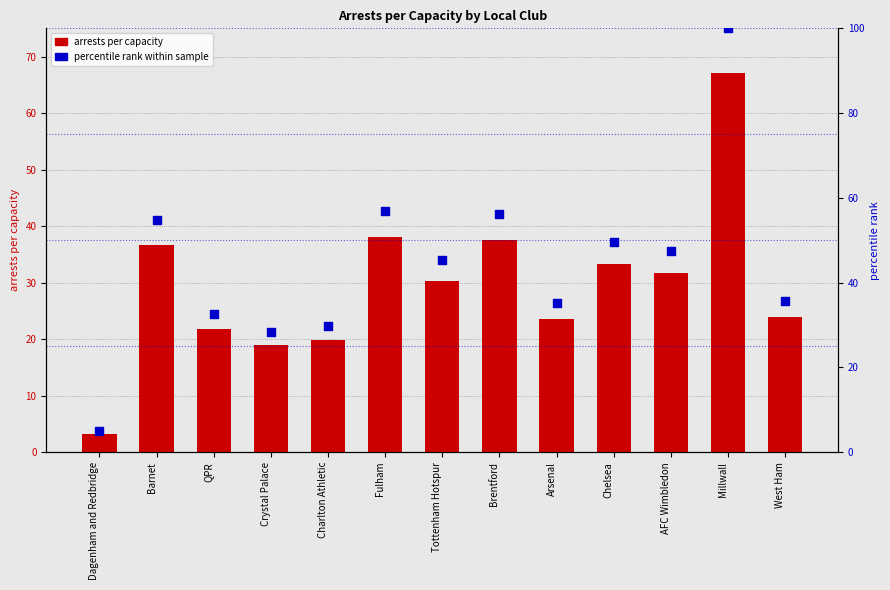

Is the value of arrests per capacity at Dagenham and Redbridge greater than the value of percentile rank within sample at Chelsea?

No